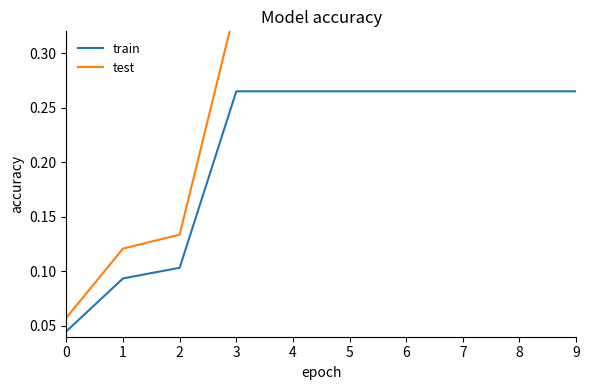

At 0, list the series in order from smallest to largest.

train, test